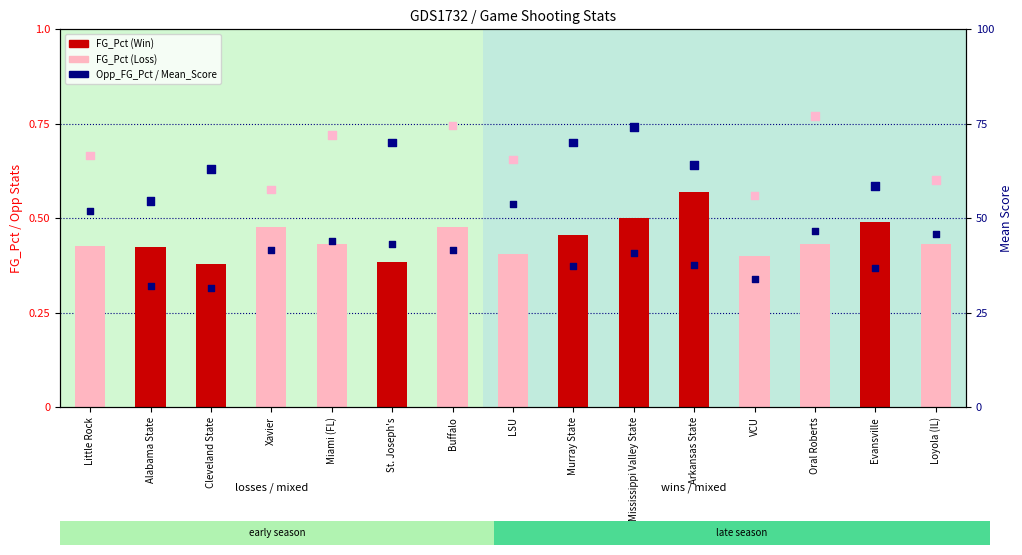

Which series has the largest Y range (max minus min)?

Mean_Score